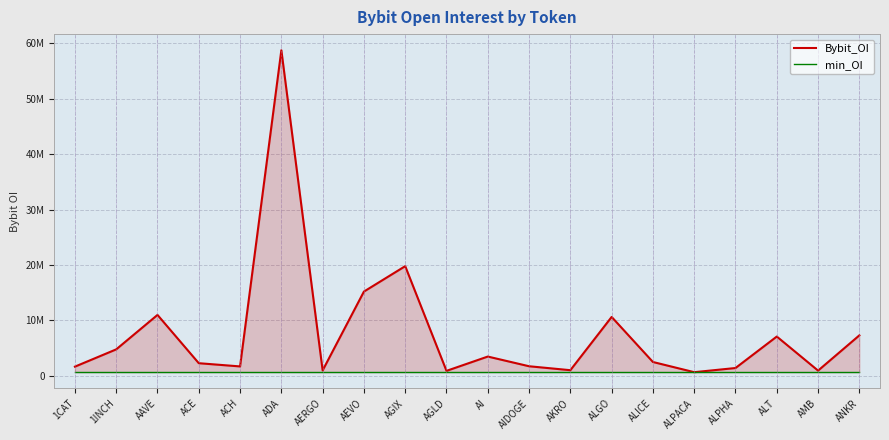

At which label is Bybit_OI closest to 29714850?

AGIX